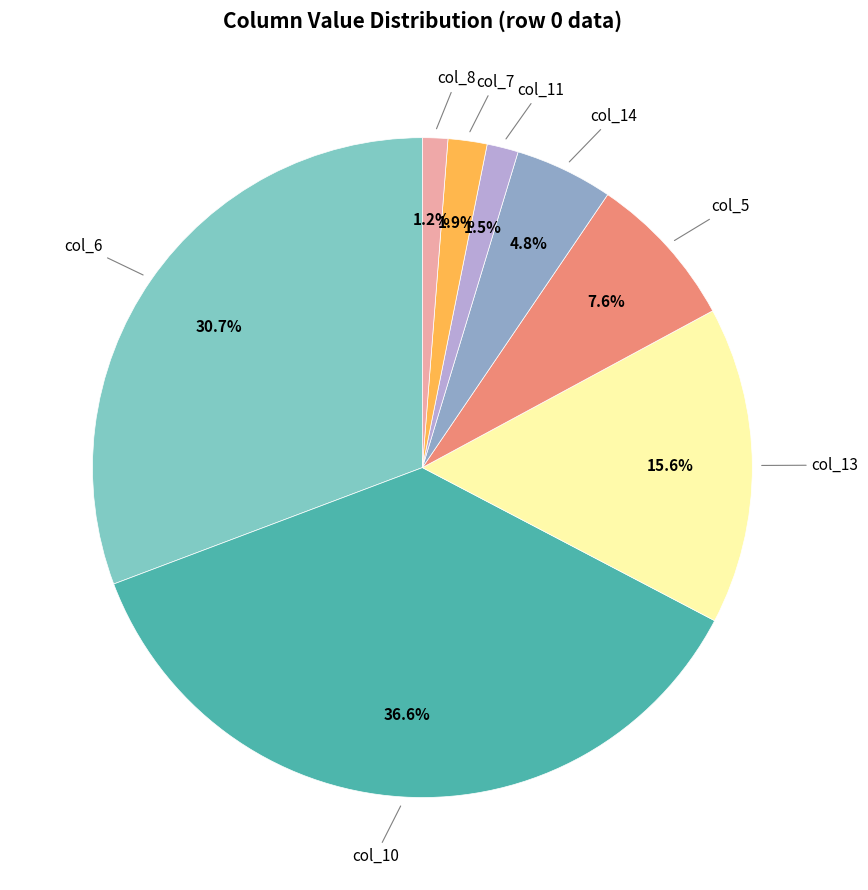

How many slices are in this pie chart?

8